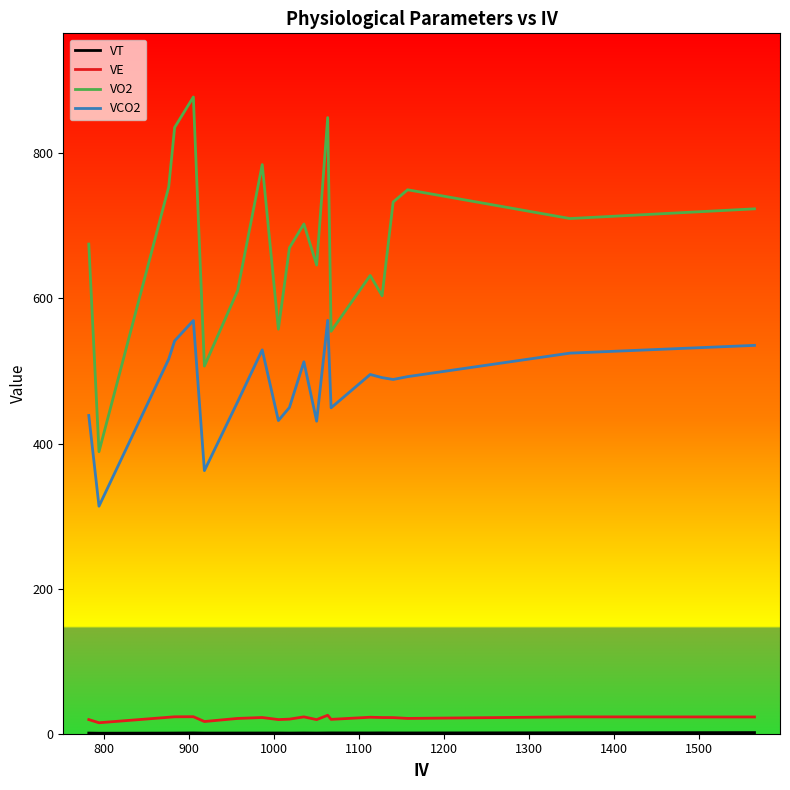

Which series has the largest range (max minus min)?

VO2